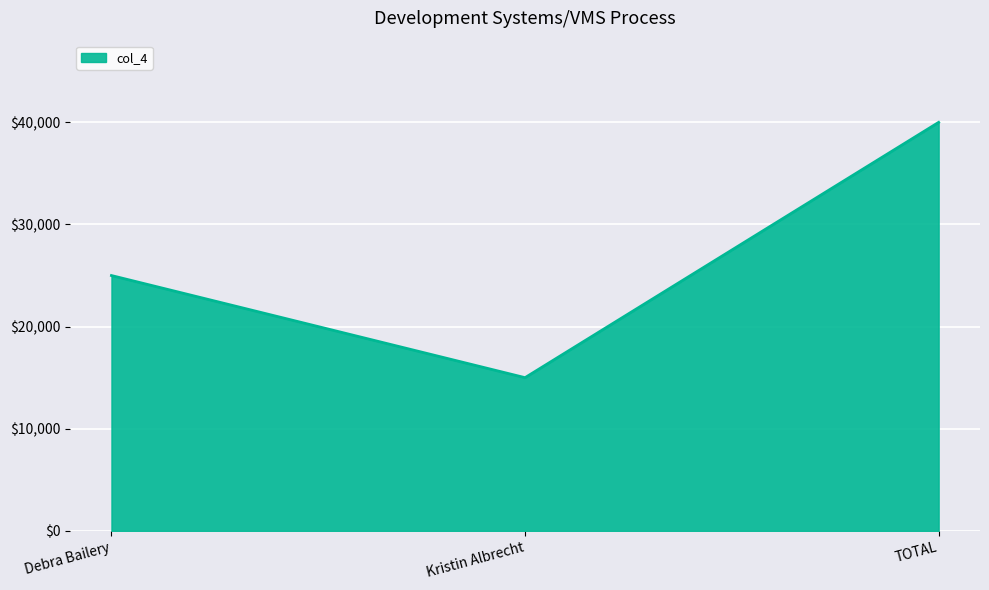

What is the smallest value displayed?

15000